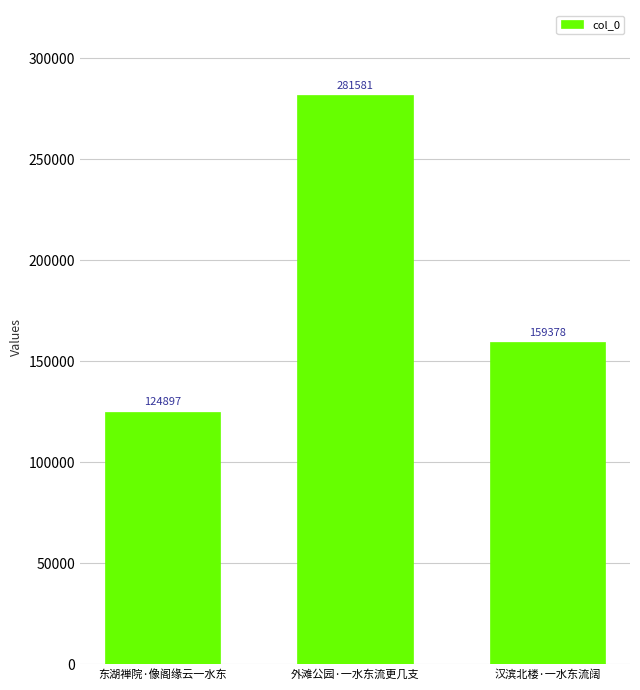

What is the change in value from 东湖禅院·像阁缘云一水东 to 汉滨北楼·一水东流阔?

+34481